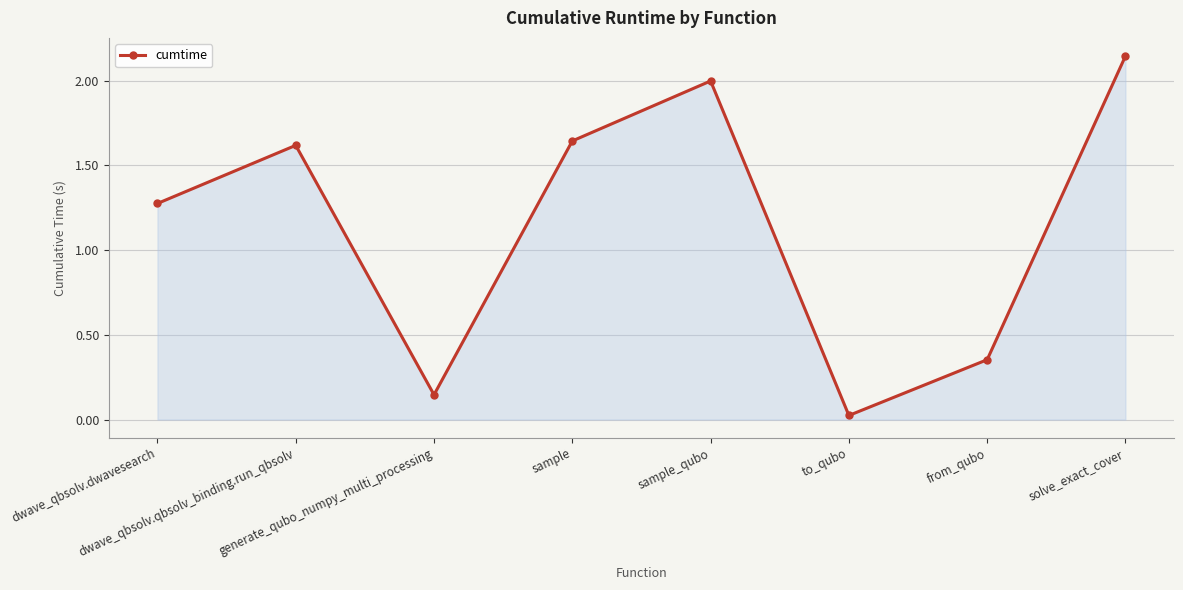

How many points are higher than both their immediate neighbors (excluding endpoints)?

2